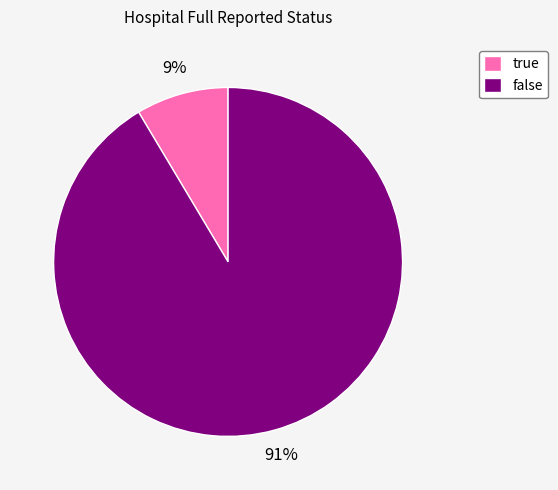

Which category has the smallest portion of the pie?

true